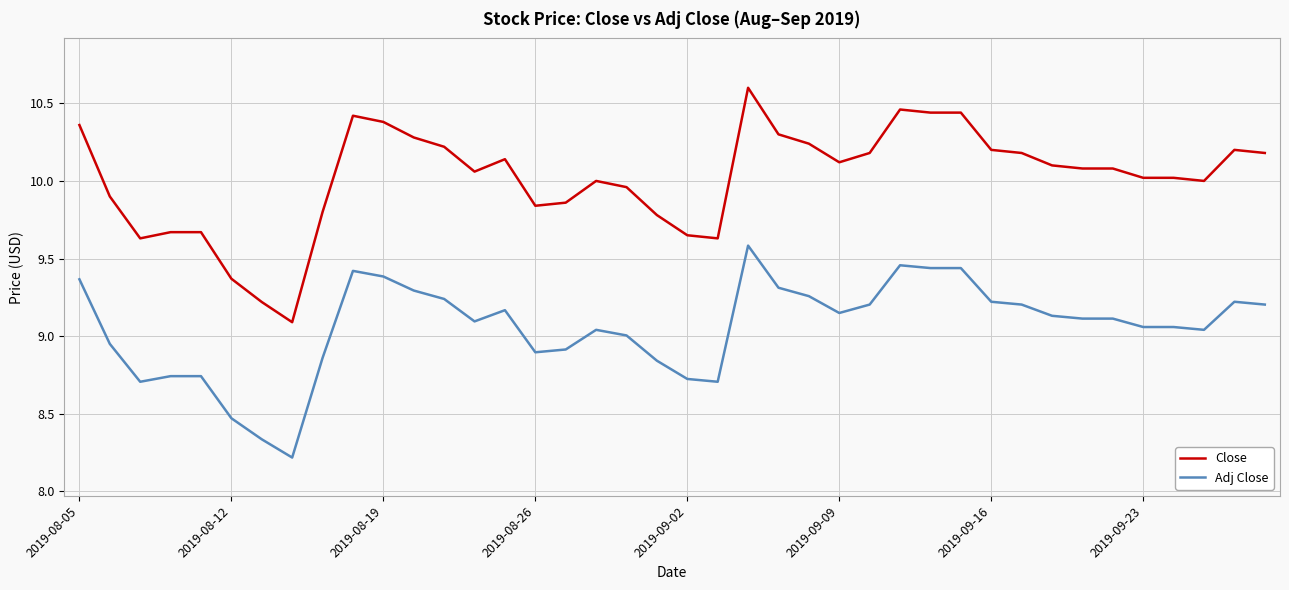

True or false: Adj Close and Close cross at least once.

False